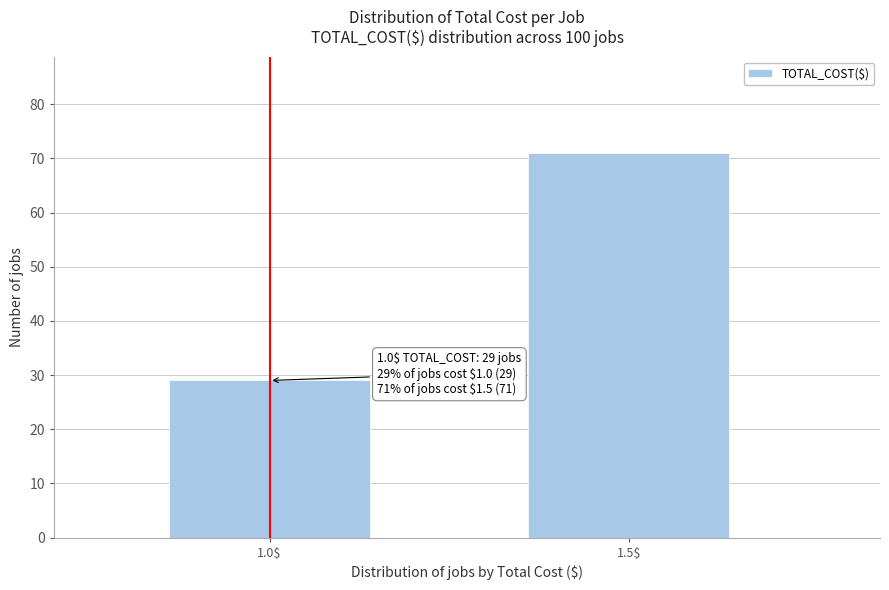

Reading left to right, transcribe all the data shown in this chart.

29	71